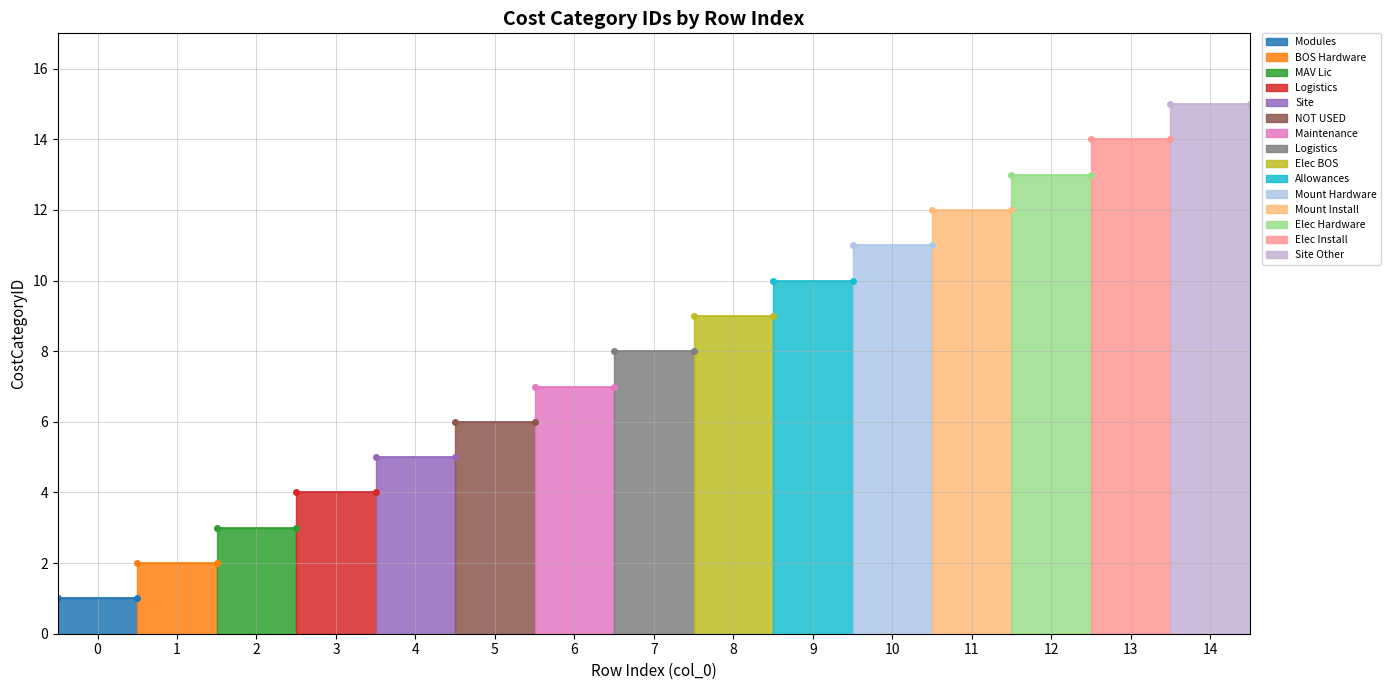

What is the sum of all values?

120